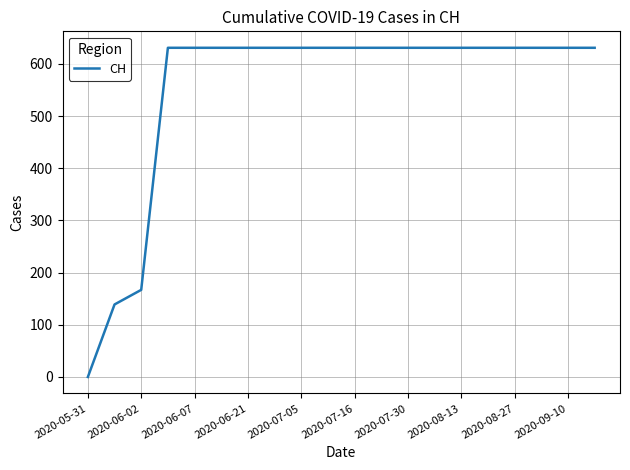

What is the maximum value shown in the chart?

631